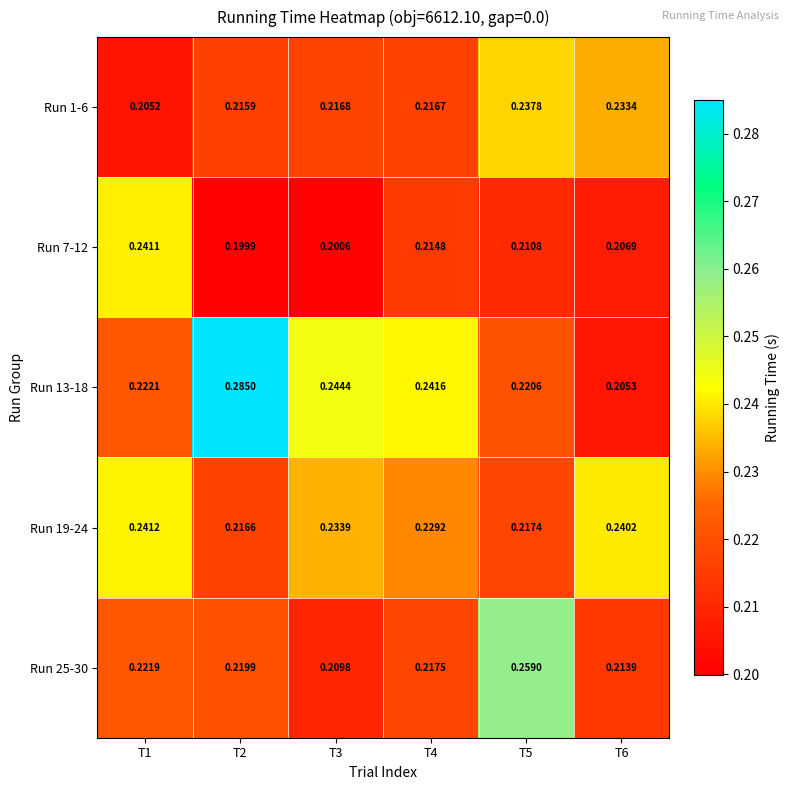

Is the value of Run 1-6 at T5 greater than the value of Run 25-30 at T4?

Yes